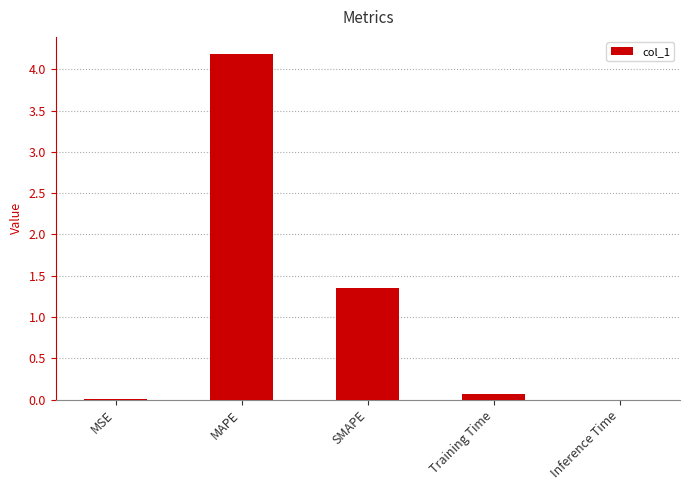

Where is the data nearest to the value 2?

SMAPE